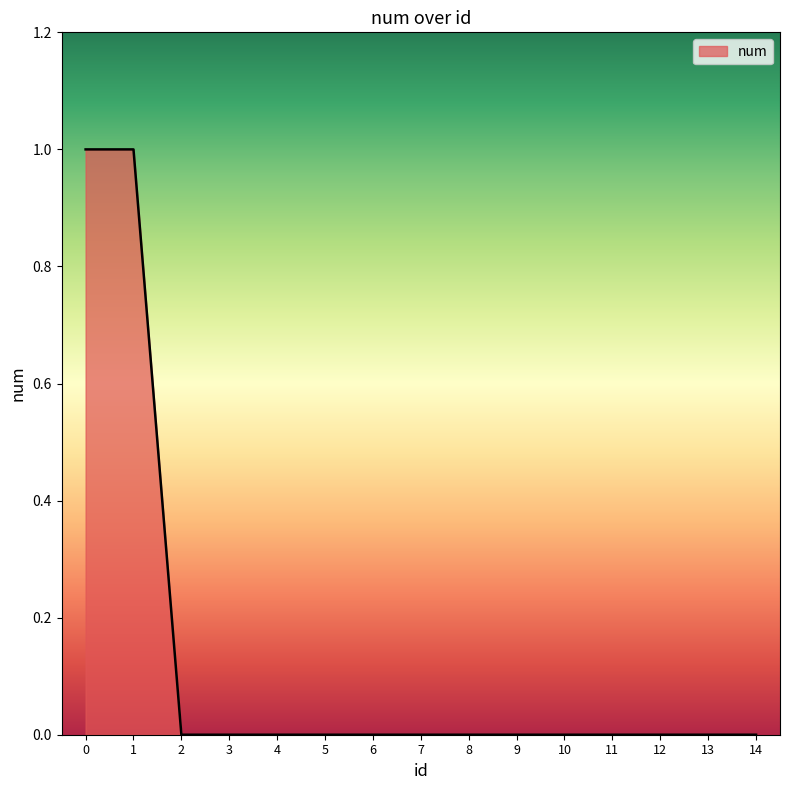

Is it true that the value at 14 is 0?

True